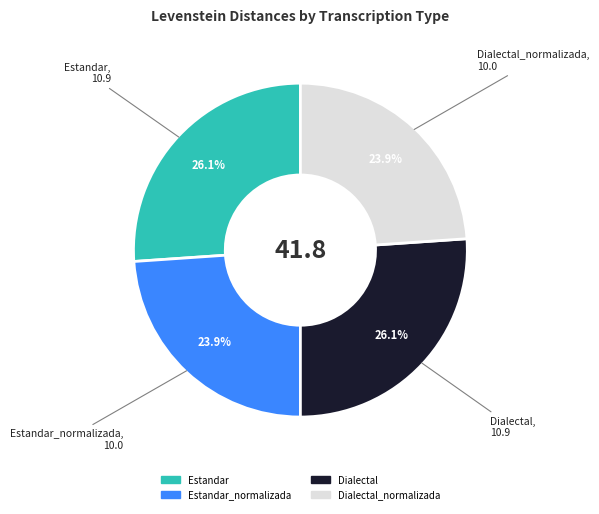

How many segments does this pie chart have?

4